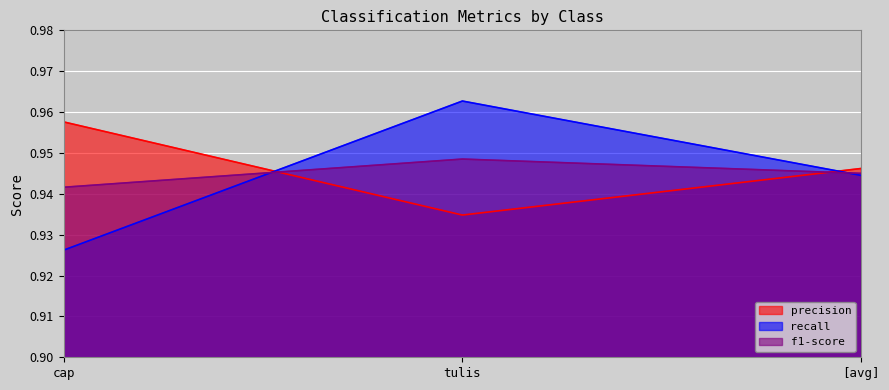

Between tulis and cap, which is larger?

cap